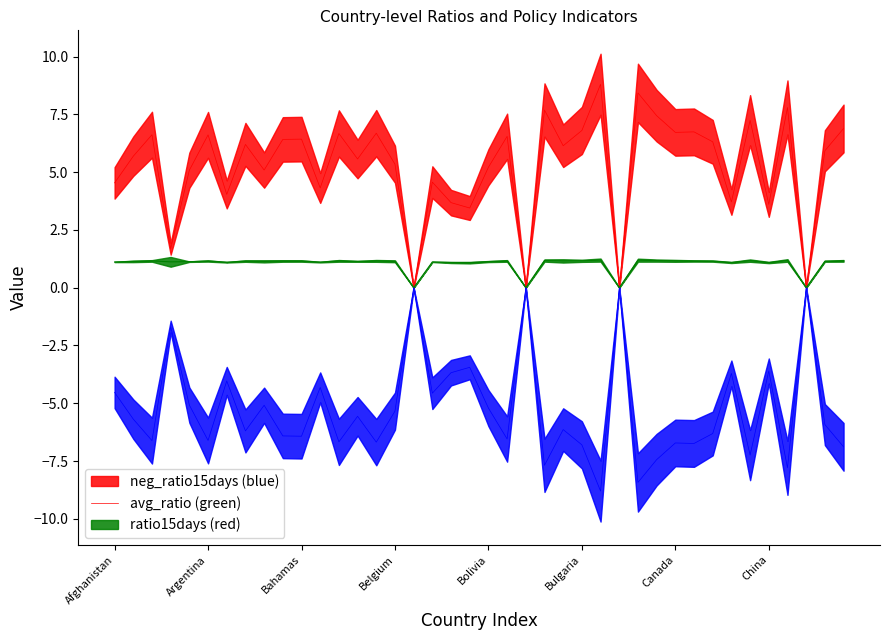

What is the label of the 12th point from the right?

Cambodia